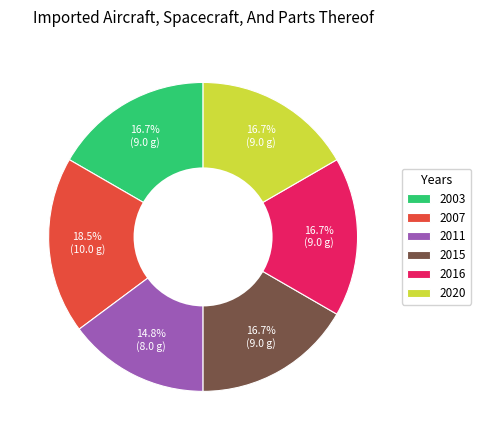

Is there any slice that represents more than half of the pie?

No